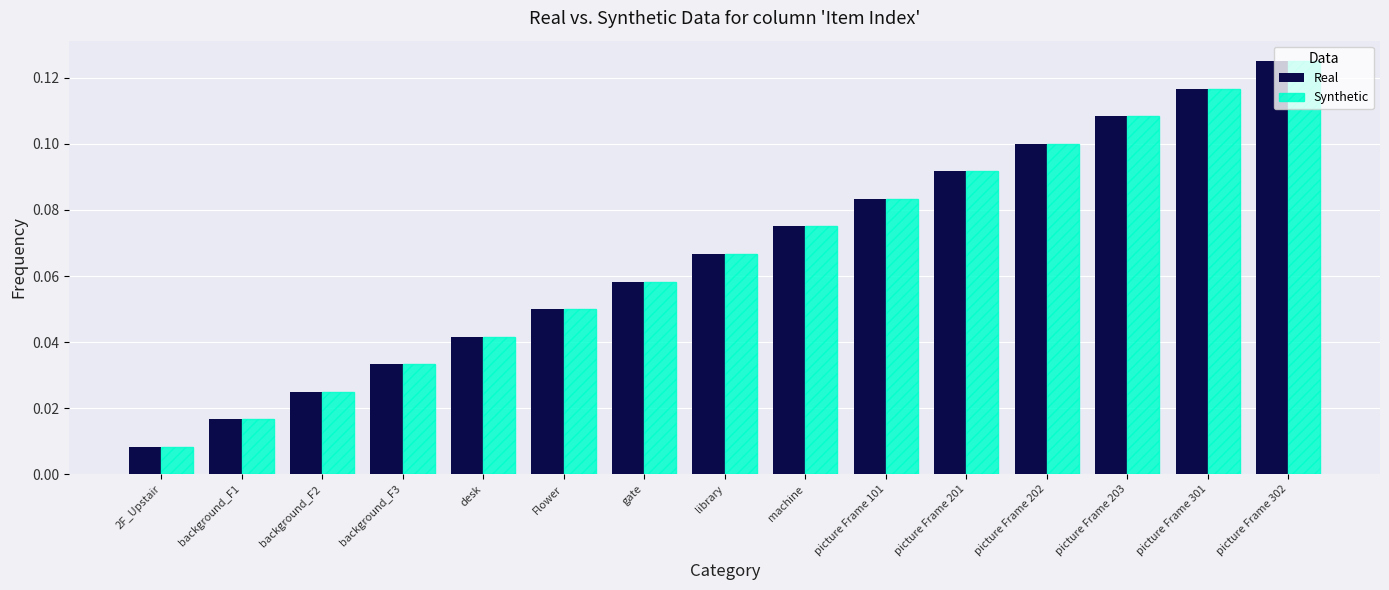

True or false: Real has a value of 0.2 at picture Frame 202.

False